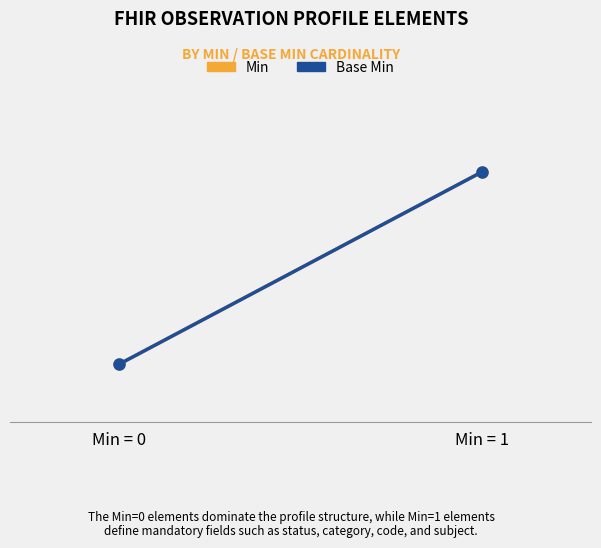

What is the difference between the maximum and minimum values in the Base Min series?

1